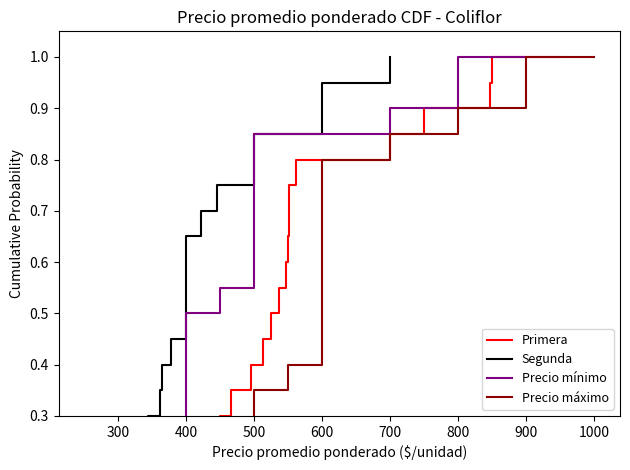

True or false: Precio mínimo has more than 1 points higher than both neighbors.

False